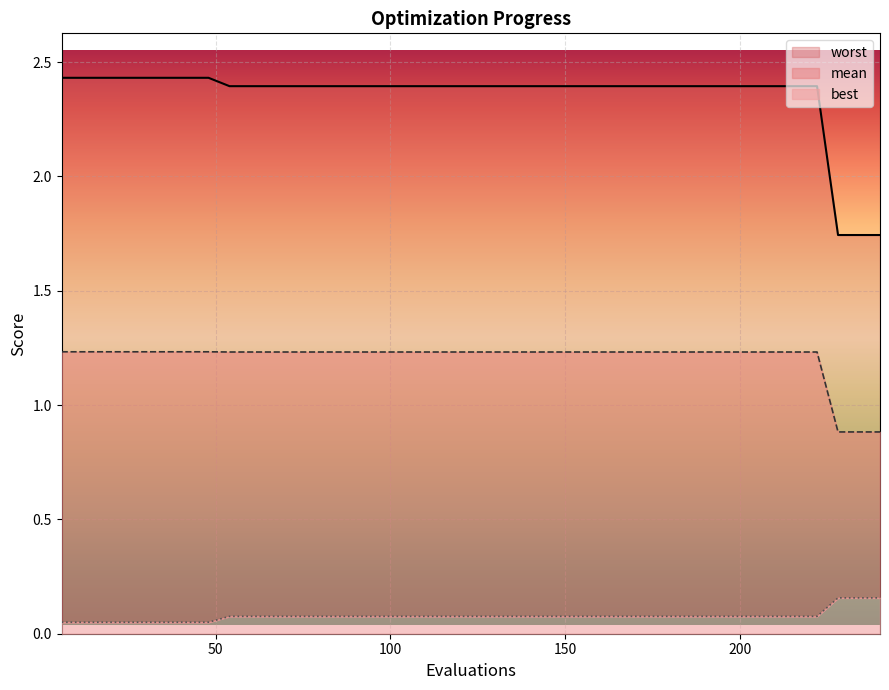

True or false: best and worst cross at least once.

False